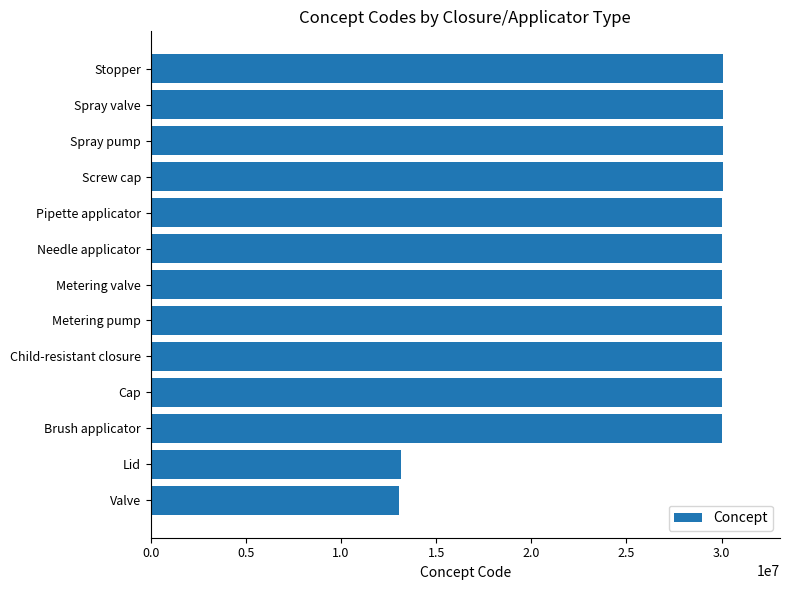

What is the greatest value displayed?

30064000